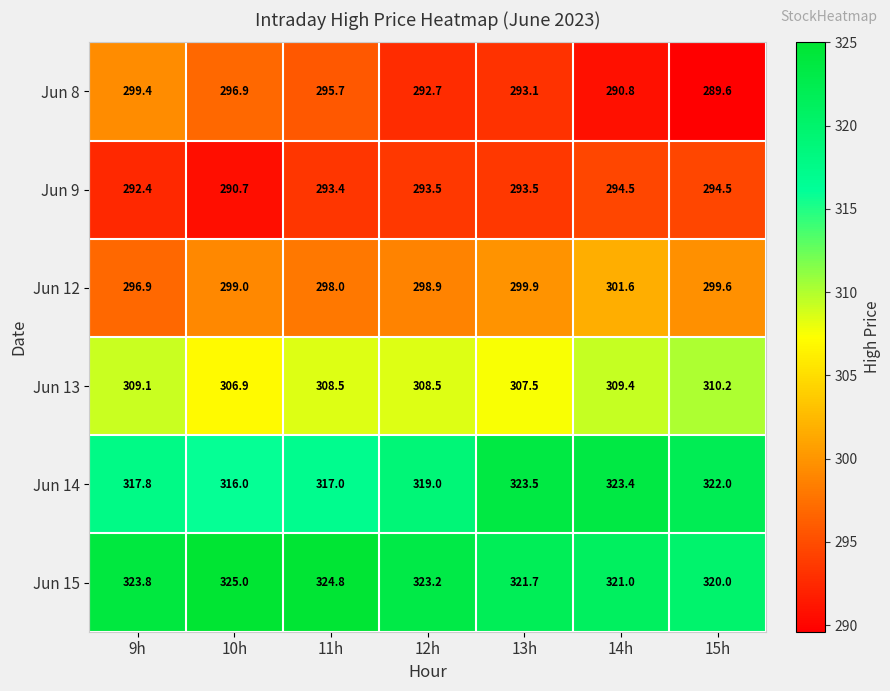

The value of Jun 15 at 14h is 513.3. True or false?

False